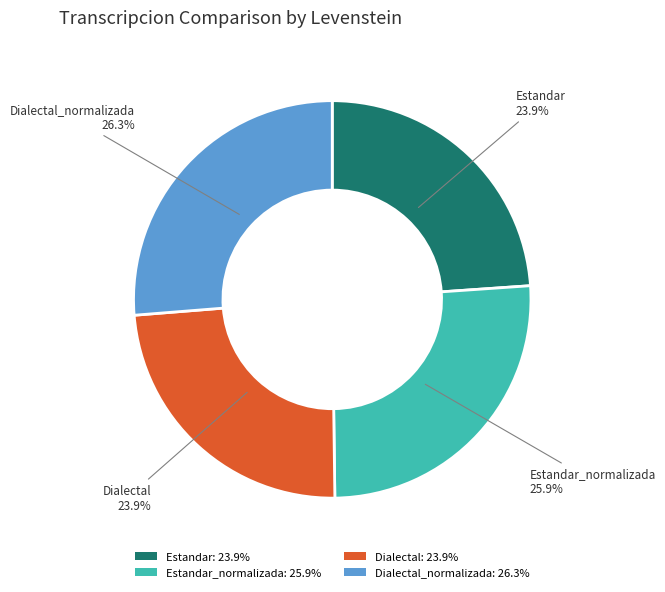

Is there a majority slice in this chart?

No